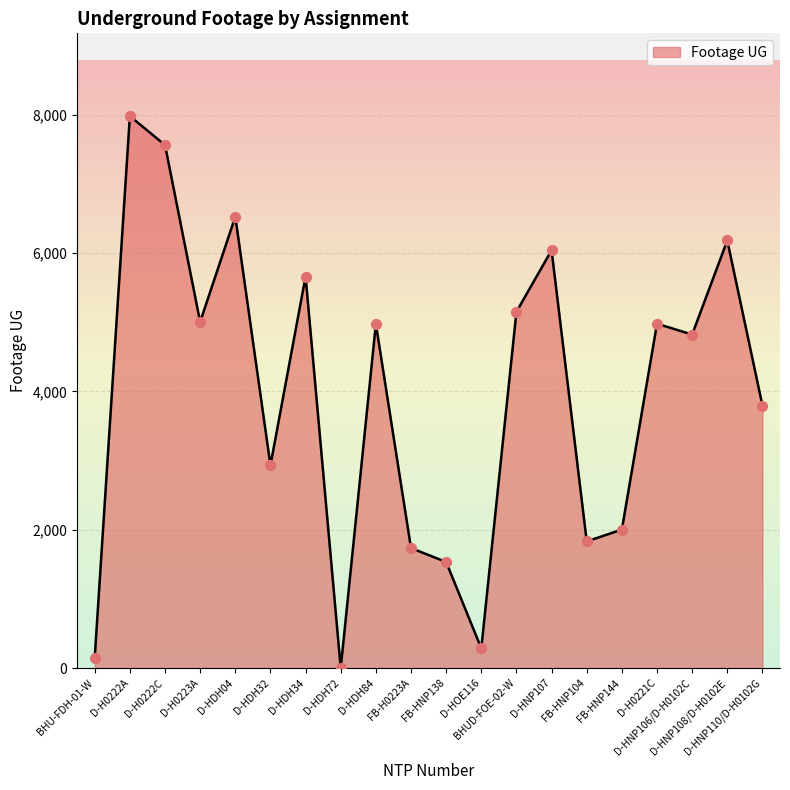

Between D-HDH34 and BHUD-FOE-02-W, which is larger?

D-HDH34